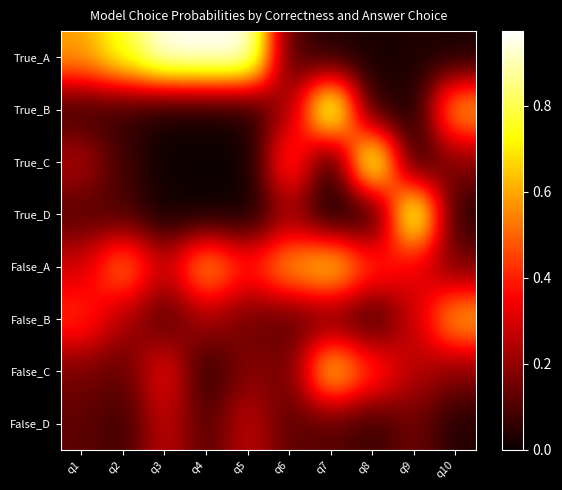

Which series has the widest spread of values?

True_A